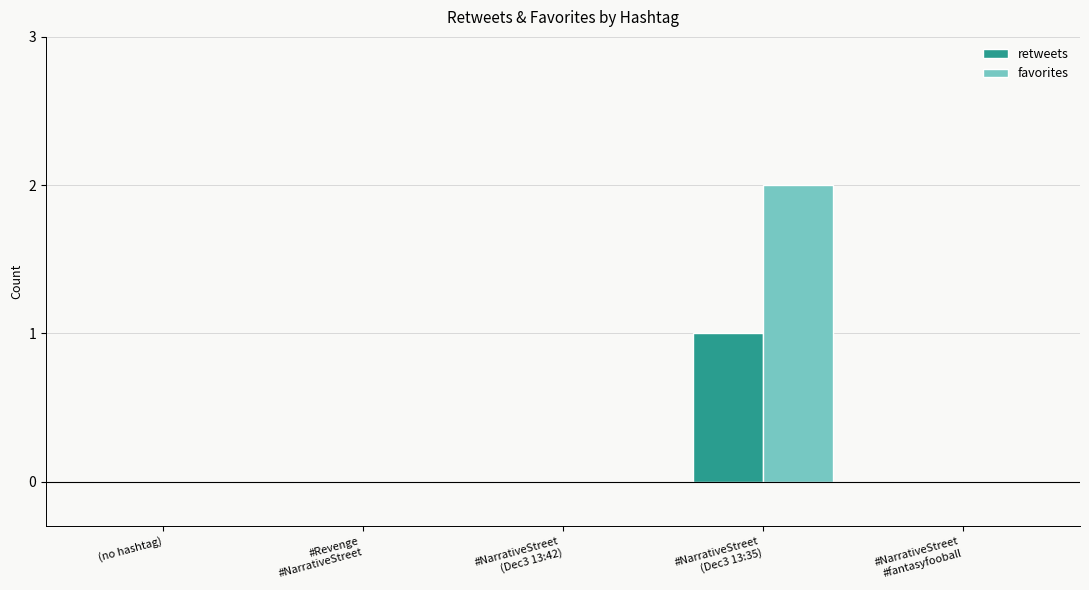

Which series has the largest total across all categories?

favorites